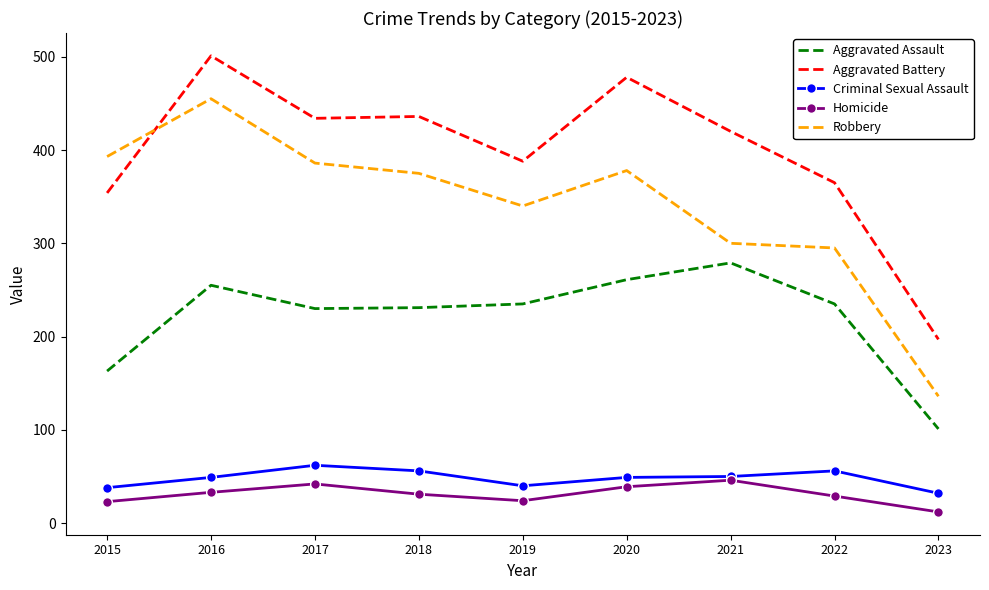

How many intersections are there between Robbery and Aggravated Battery?

1